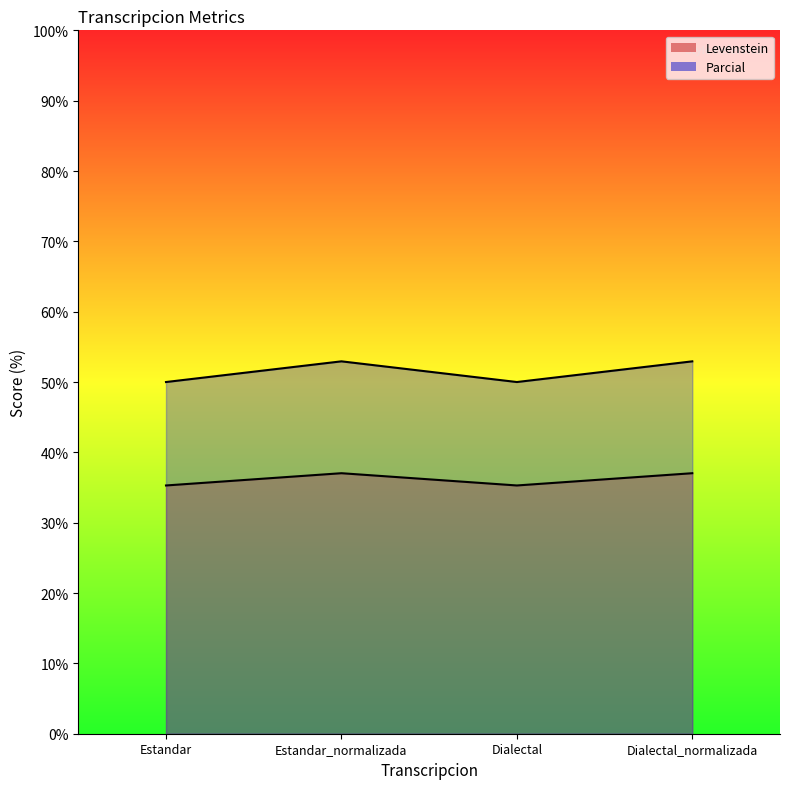

Does the chart display data point markers on the line(s)?

No